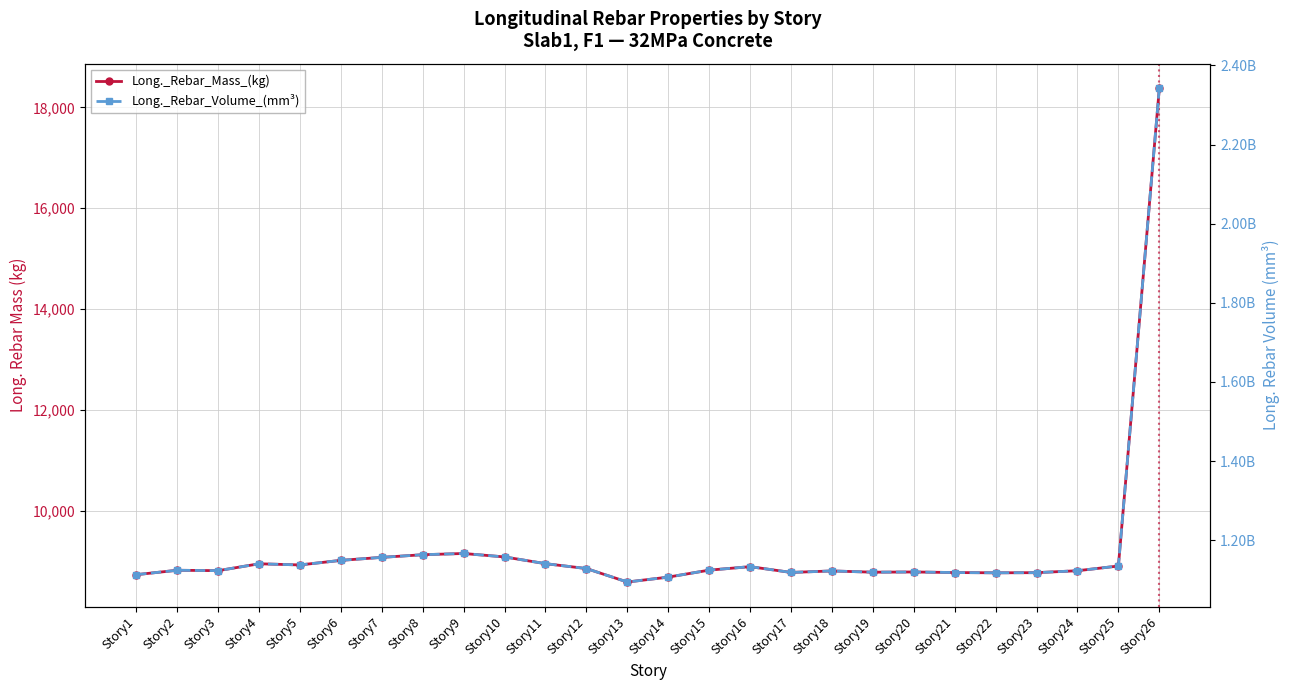

How many values in the Long._Rebar_Mass_(kg) series are below 8822?

13